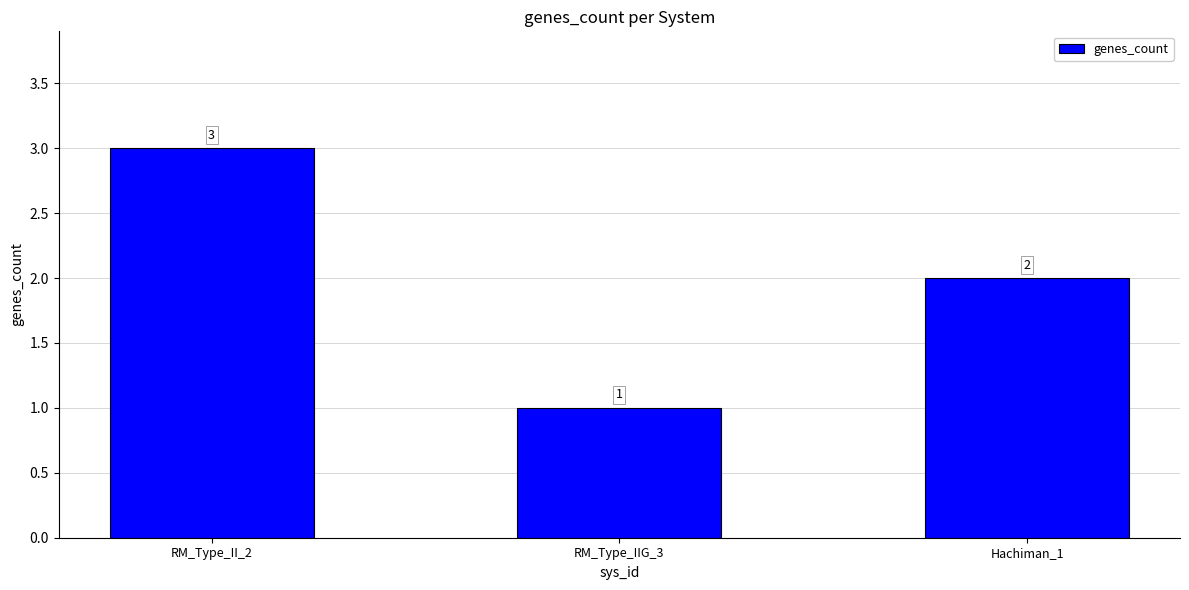

Does the chart contain stacked bars?

No